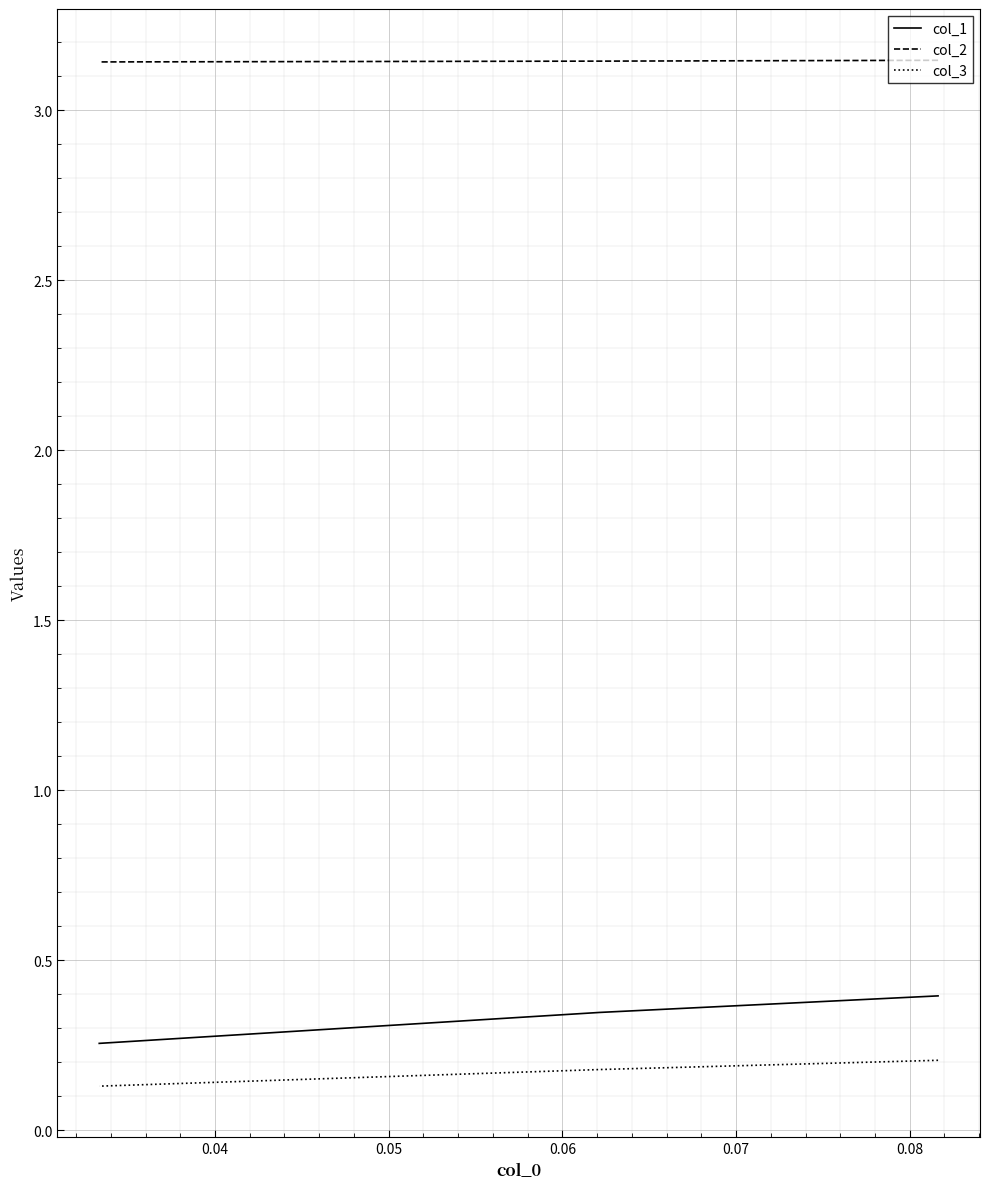

Is the value of col_1 at 0.04 greater than the value of col_3 at 0.05?

Yes